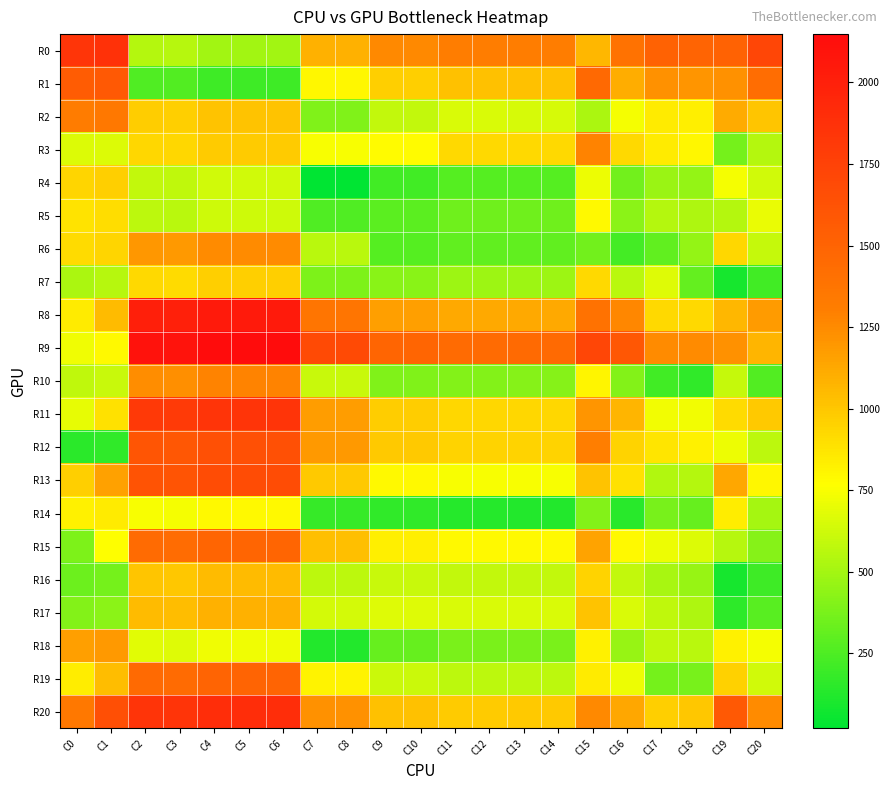

Which series has the largest total across all categories?

R9